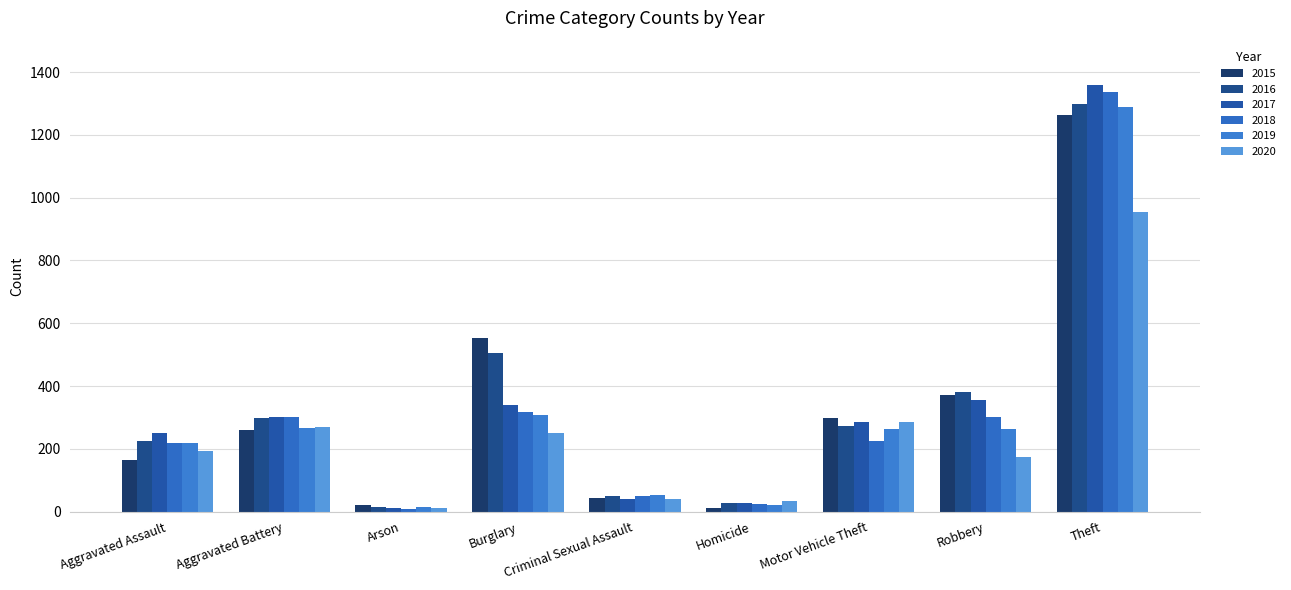

What is the total value across all series at Motor Vehicle Theft?

1630